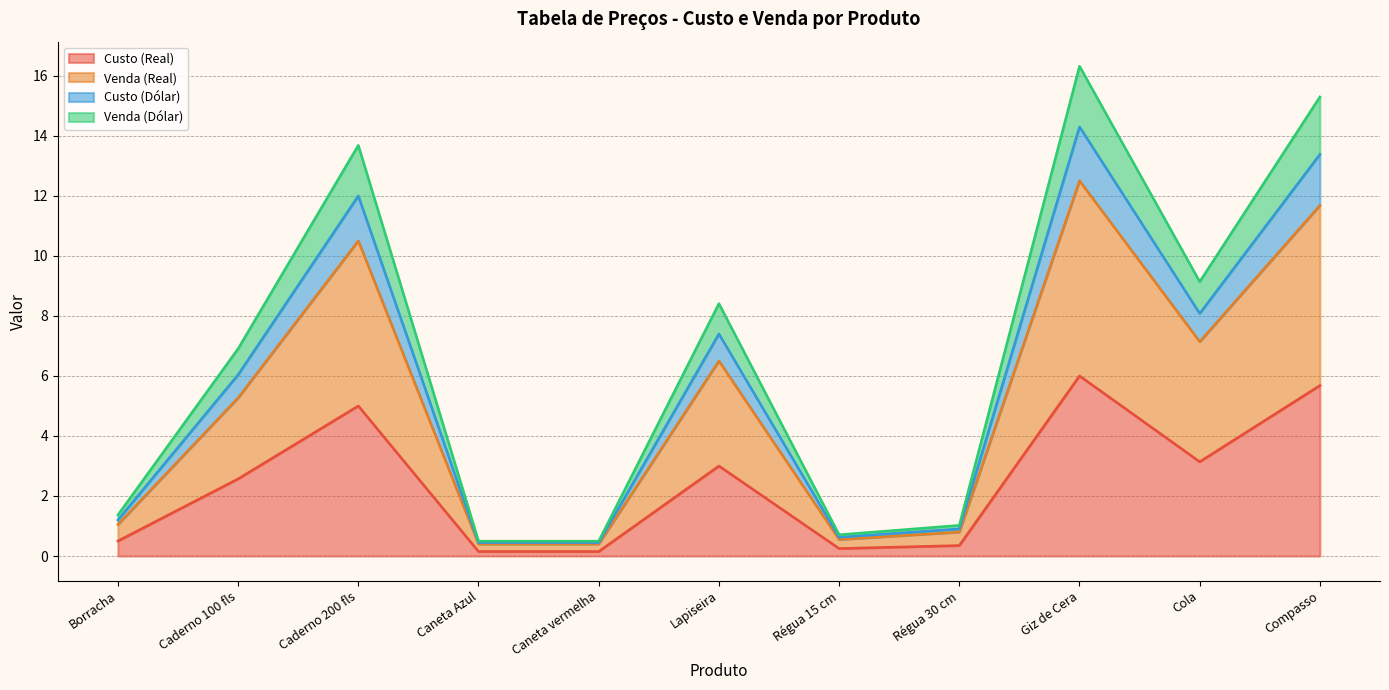

True or false: Venda (Real) and Venda (Dólar) intersect in this chart.

False